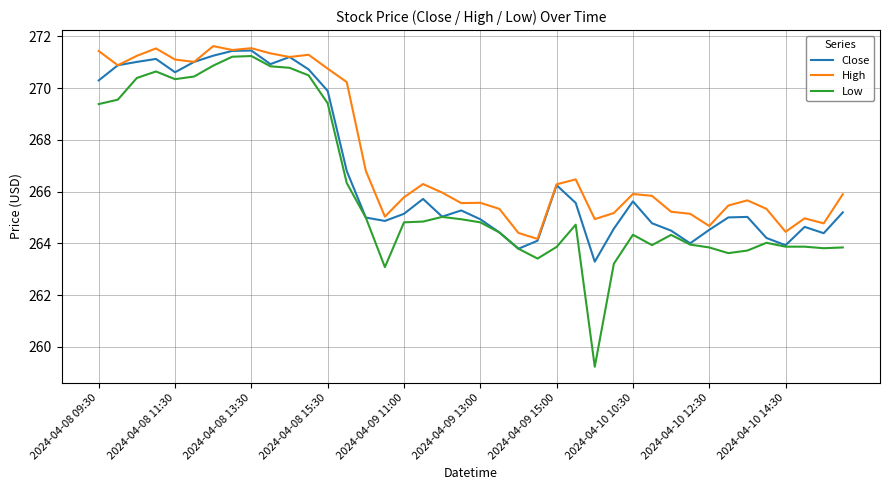

Which series has the largest total across all categories?

High